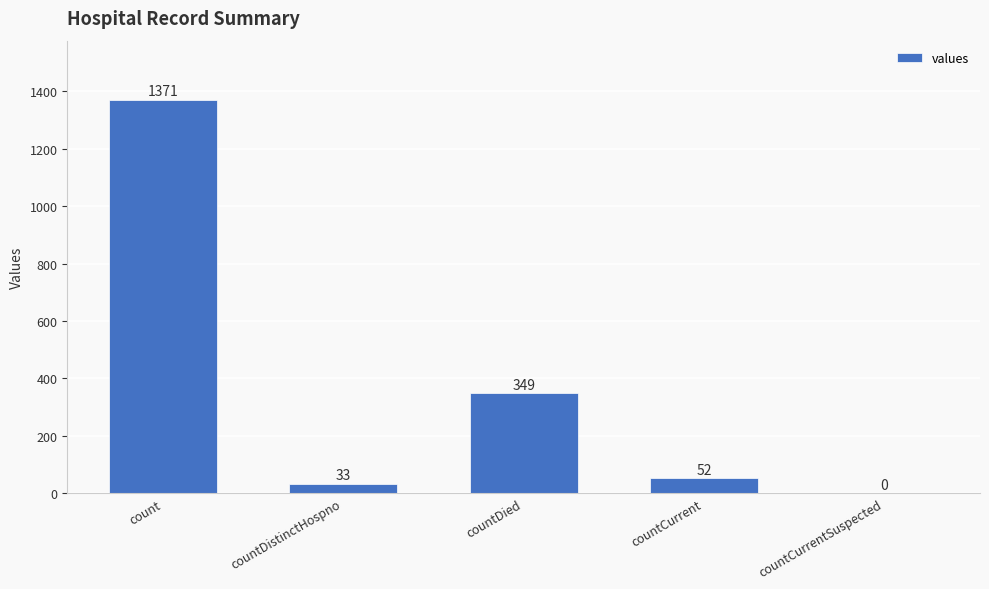

Read the value at countDistinctHospno.

33